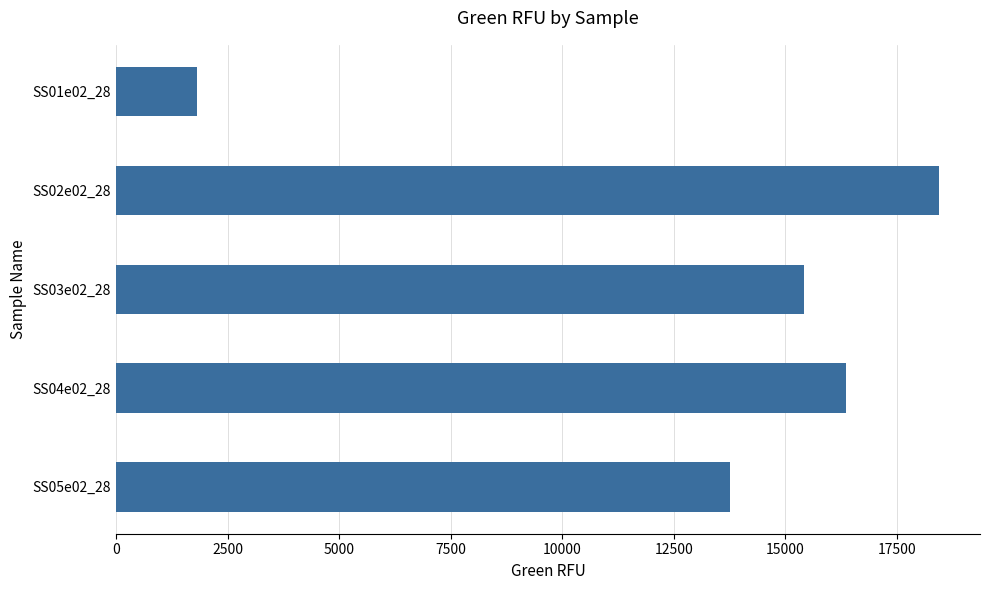

How many categories are shown in the chart?

5